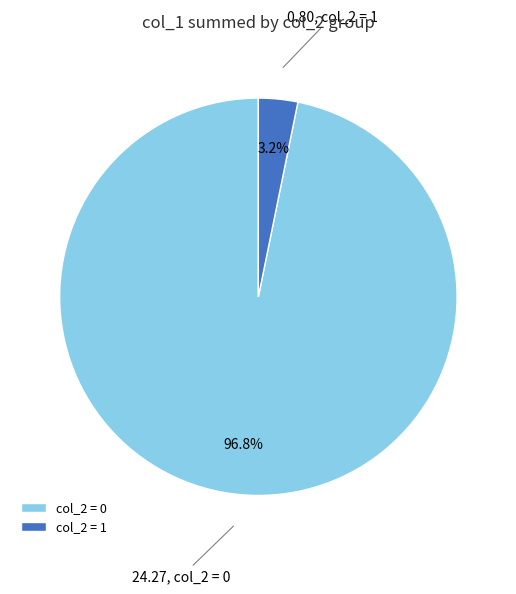

Does any single category account for the majority?

Yes